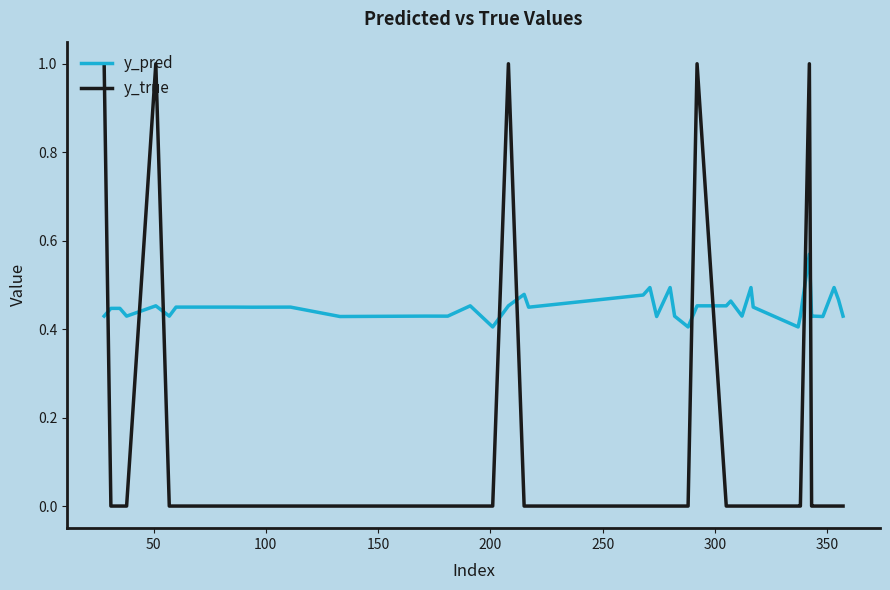

Which series has the largest total across all categories?

y_pred